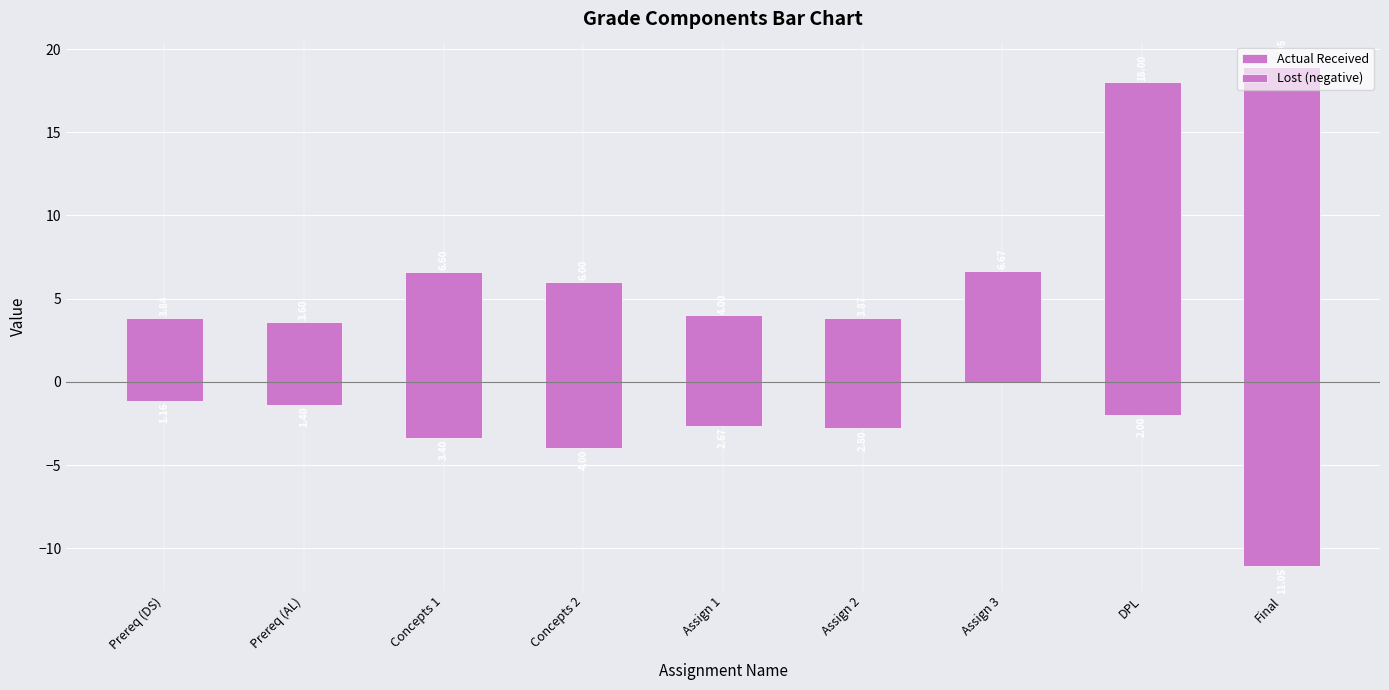

What is the sum of all Actual Received values?

71.5